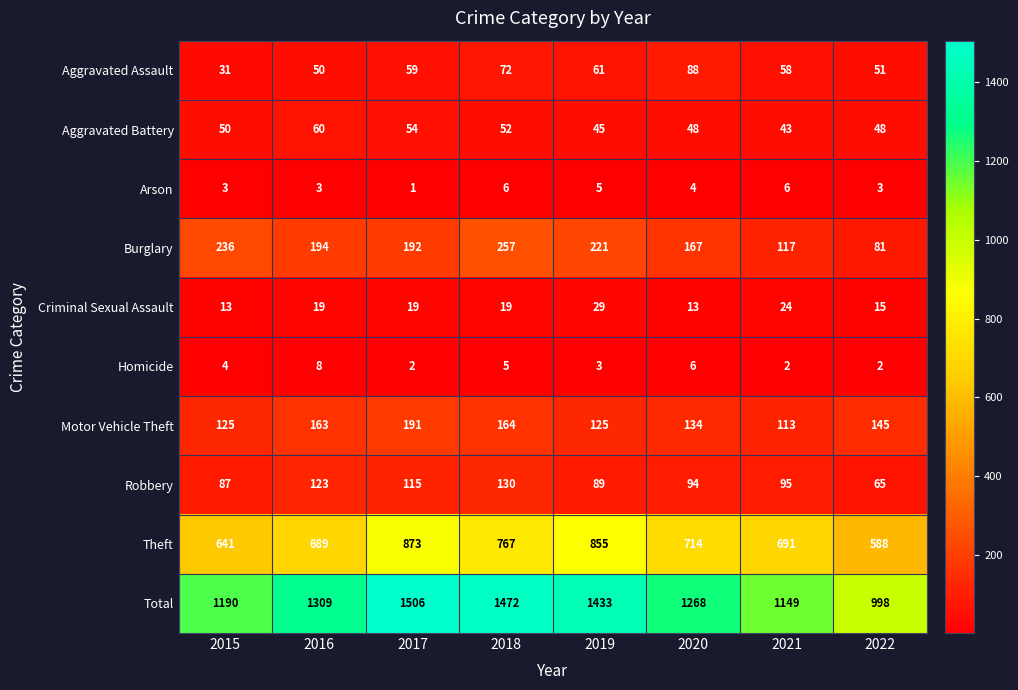

How many values in the Aggravated Assault series are below 59?

4